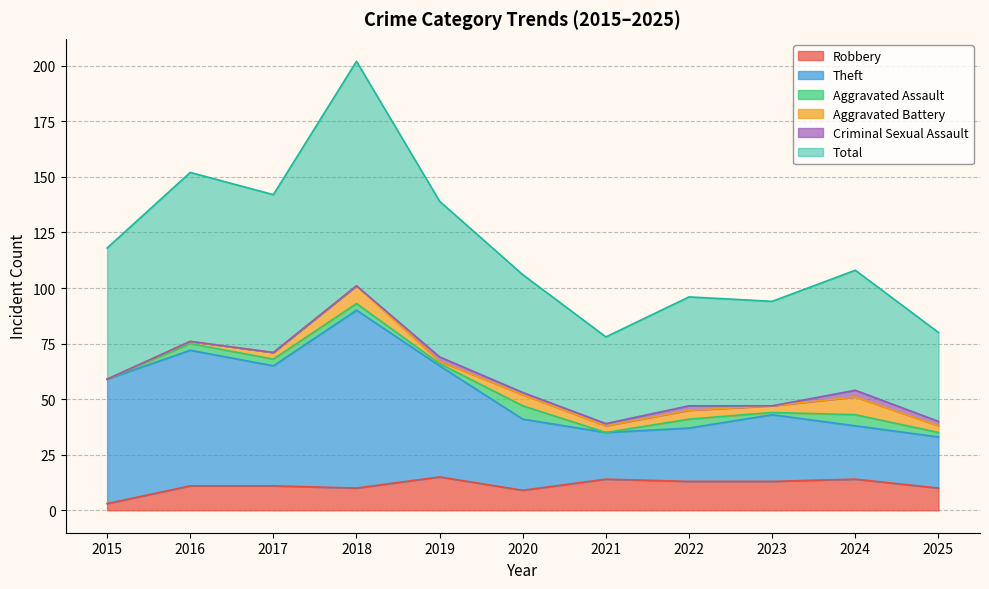

The Total series shows 138 at 2021. True or false?

False